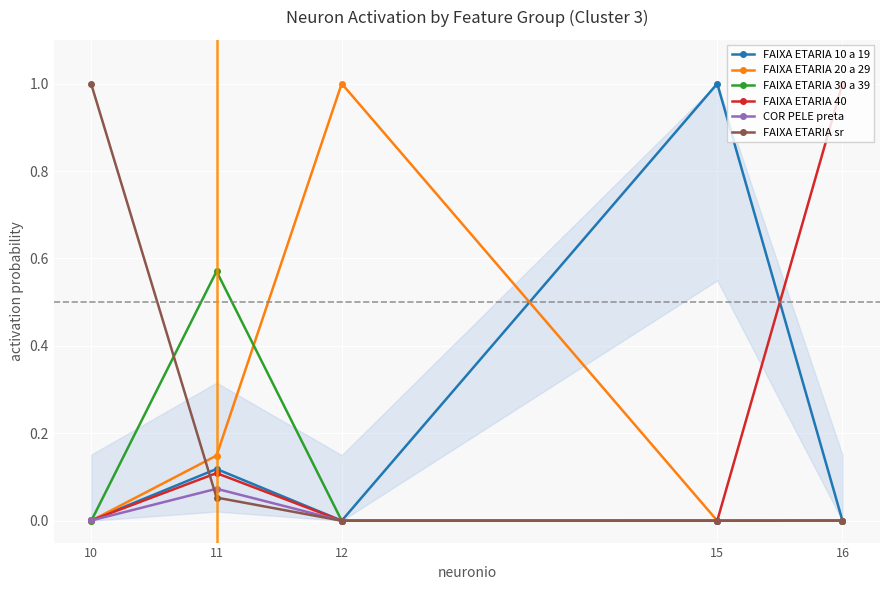

True or false: FAIXA ETARIA 40 has more than 2 points higher than both neighbors.

False